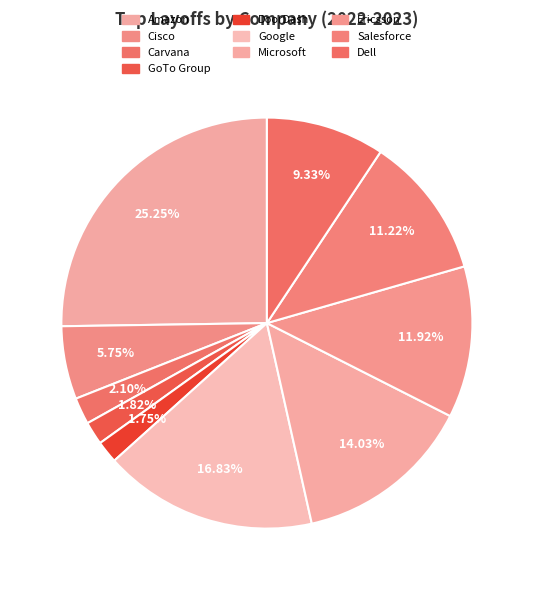

Is there any slice that represents more than half of the pie?

No